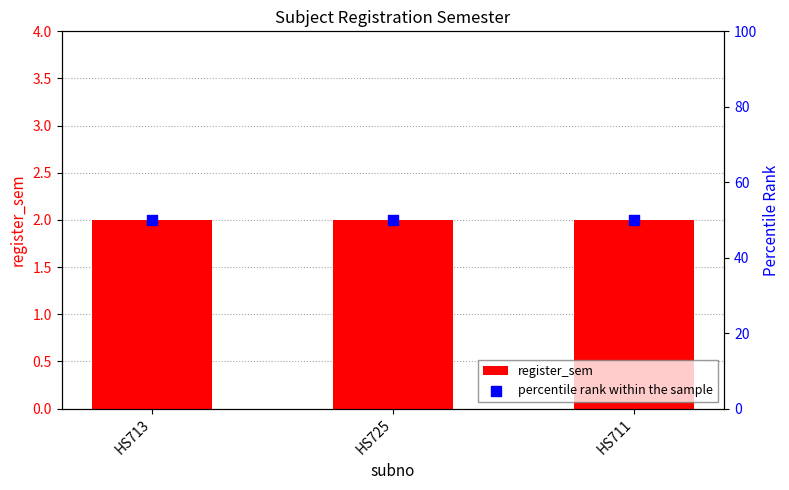

Which series contains the lowest Y value?

register_sem